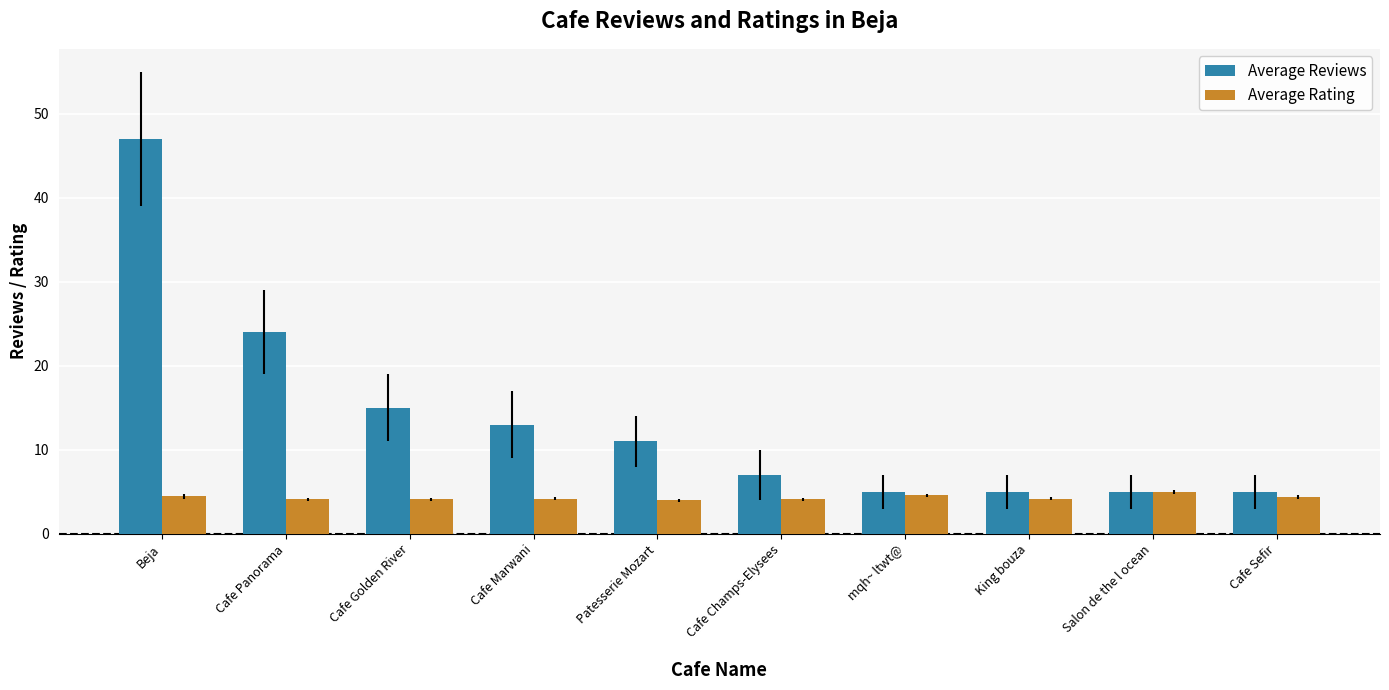

What is the label of the 7th bar from the left?

mqh~ ltwt@